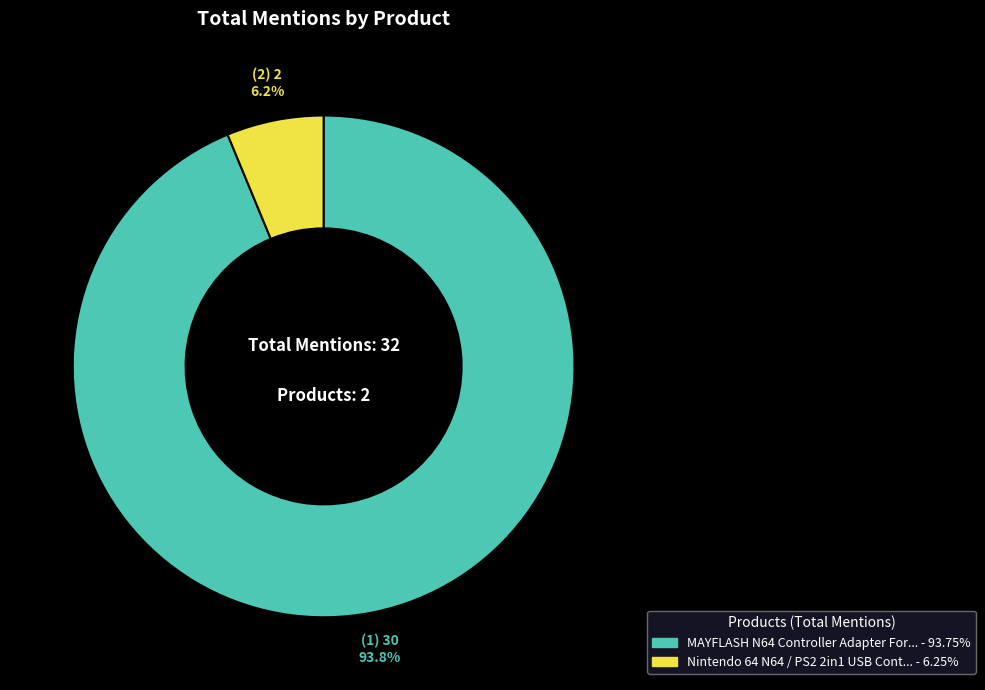

How many segments does this pie chart have?

2